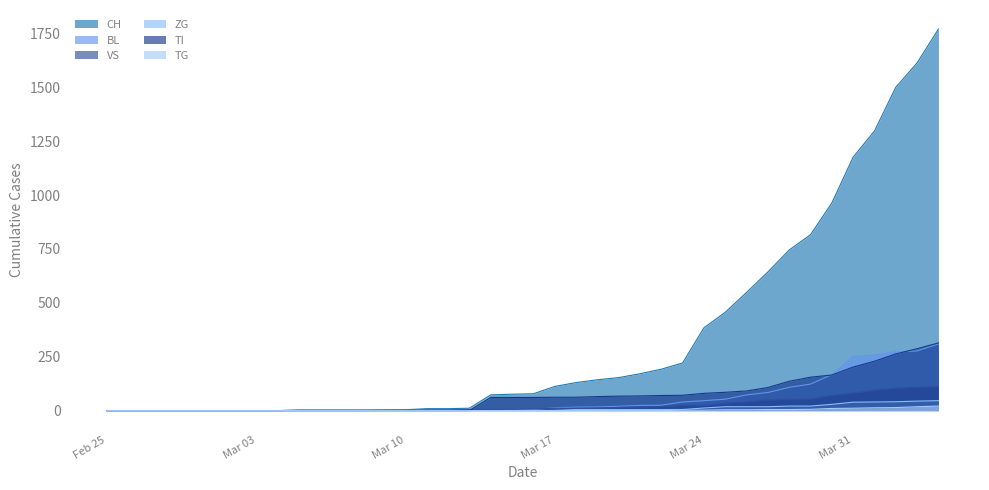

The ZG series shows 5 at 2020-03-23. True or false?

True